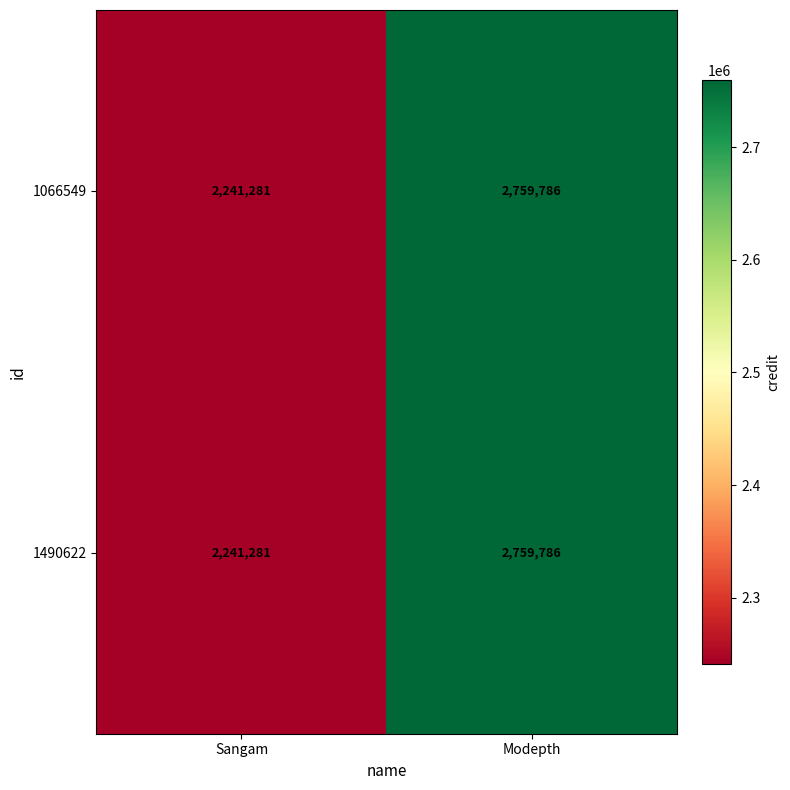

What is the greatest value displayed?

2759786